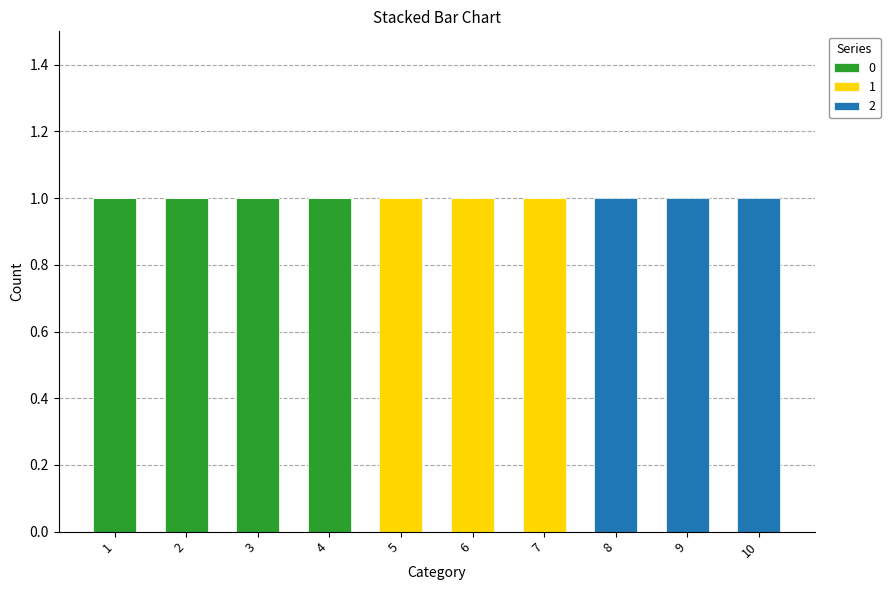

The value of 0 at 8 is 0. True or false?

True